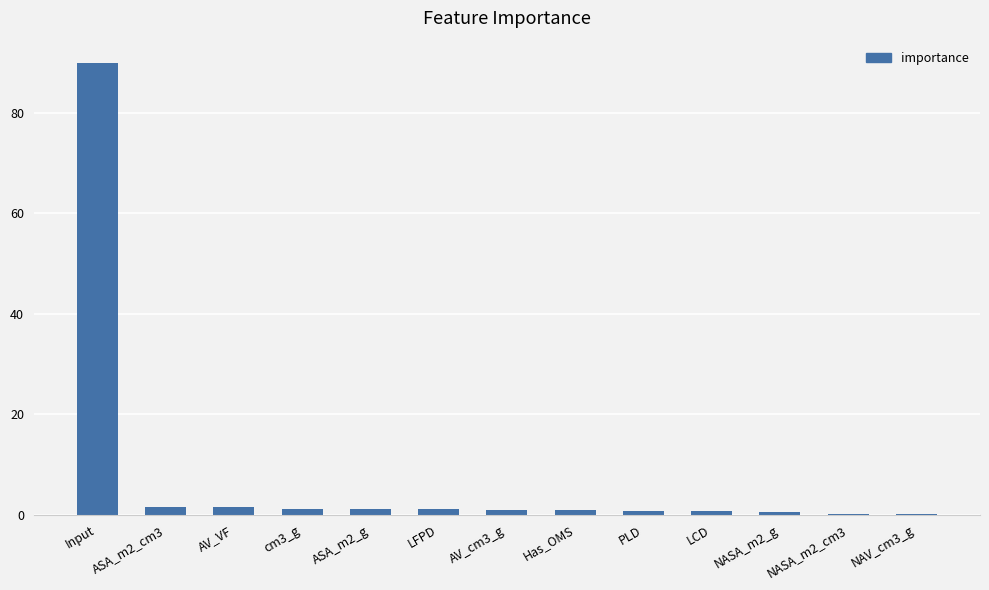

True or false: the data shows 1.5 at ASA_m2_cm3.

True